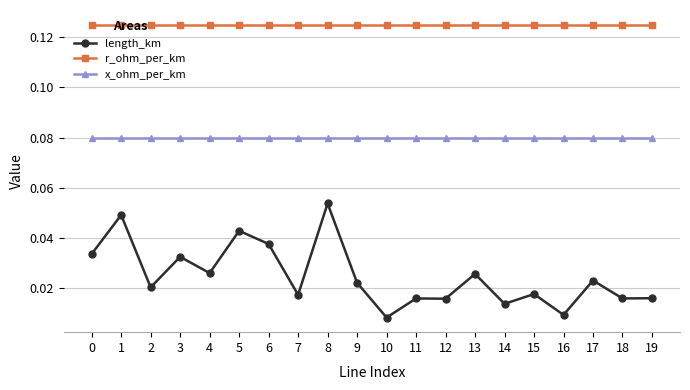

Is it true that length_km equals 0.1 at 0?

False